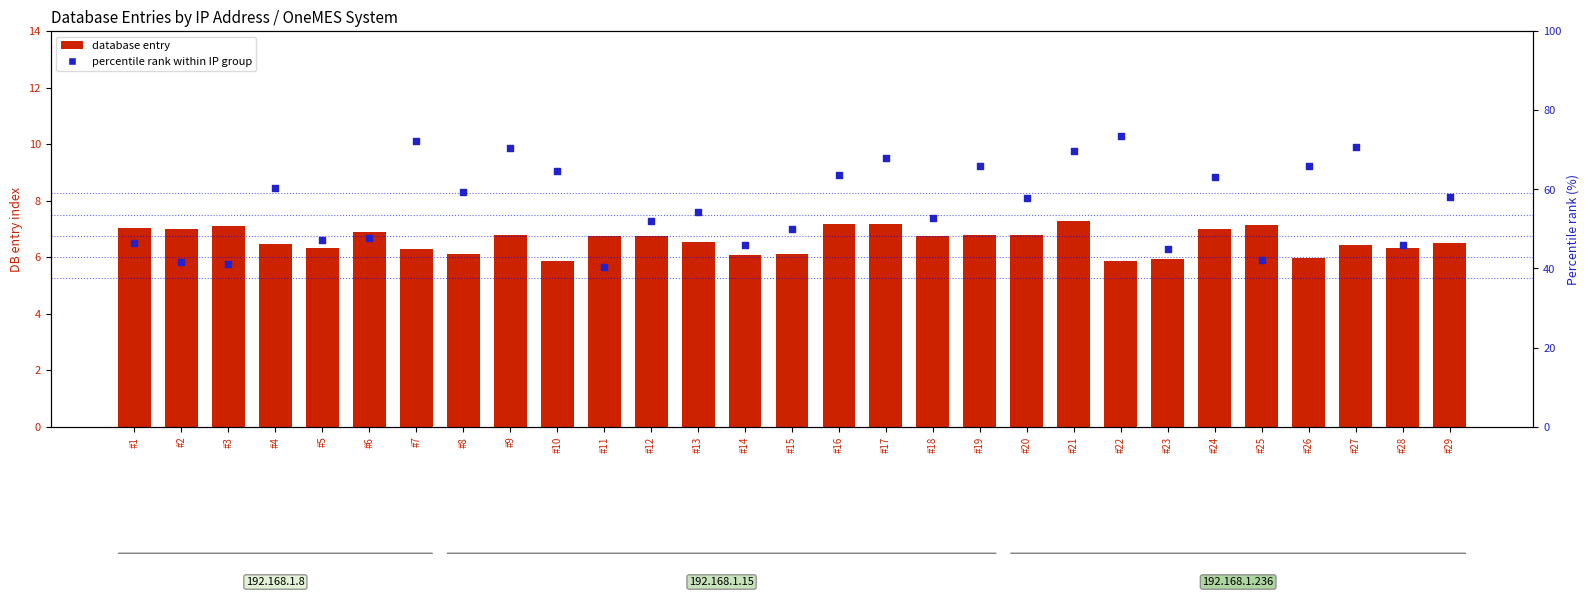

Which series has the widest spread of Y values?

percentile rank